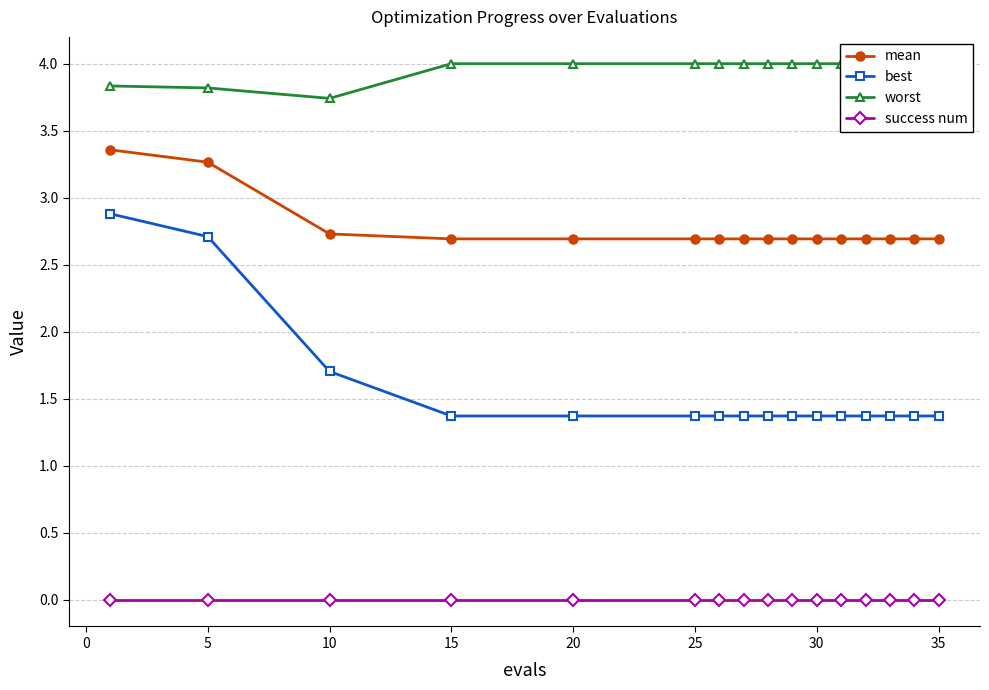

What is the difference between the second highest and minimum values in the worst series?

0.3